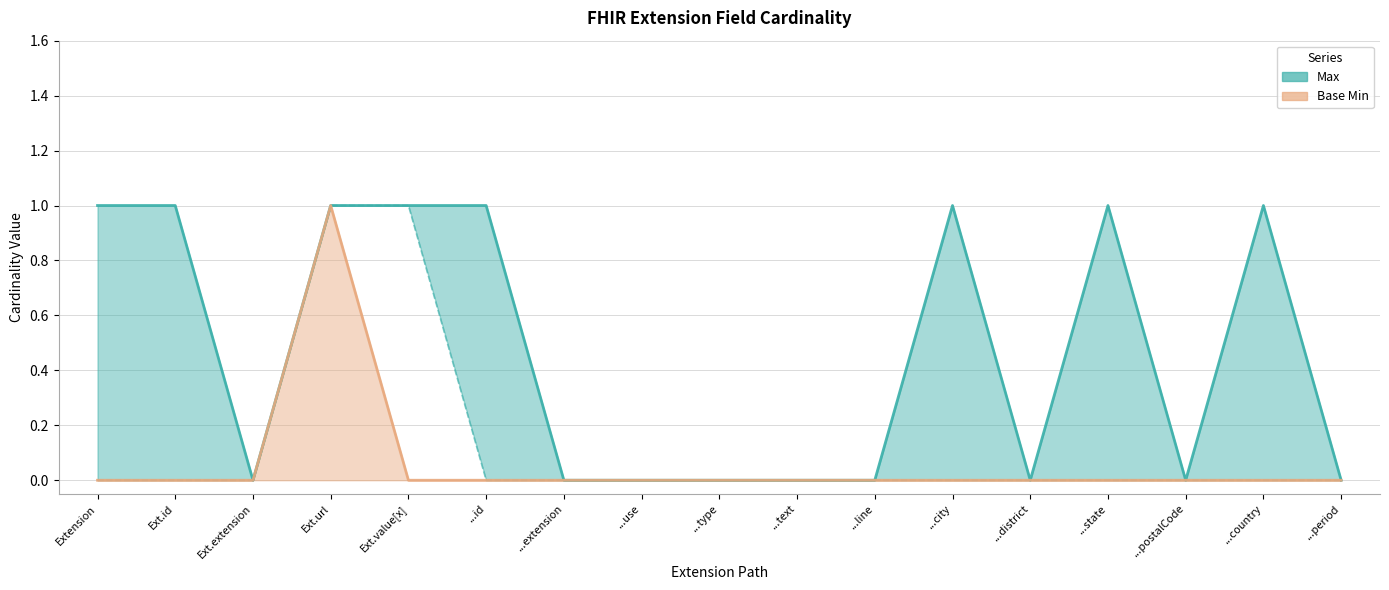

Which series changed the most between Ext.url and ...type?

Max